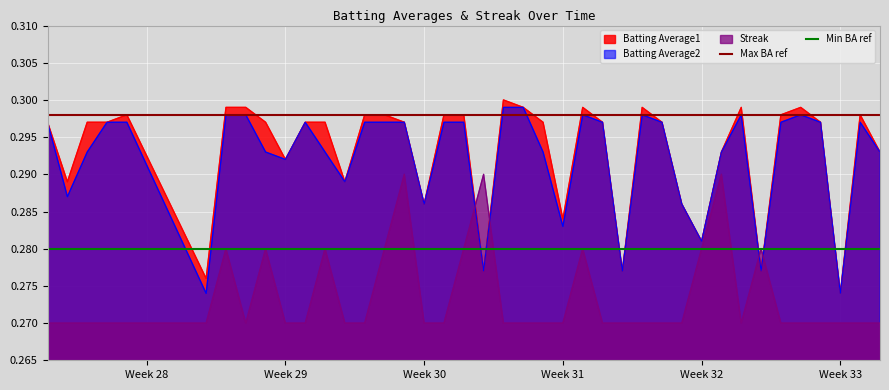

How many intersections are there between Streak and Batting Average2?

4